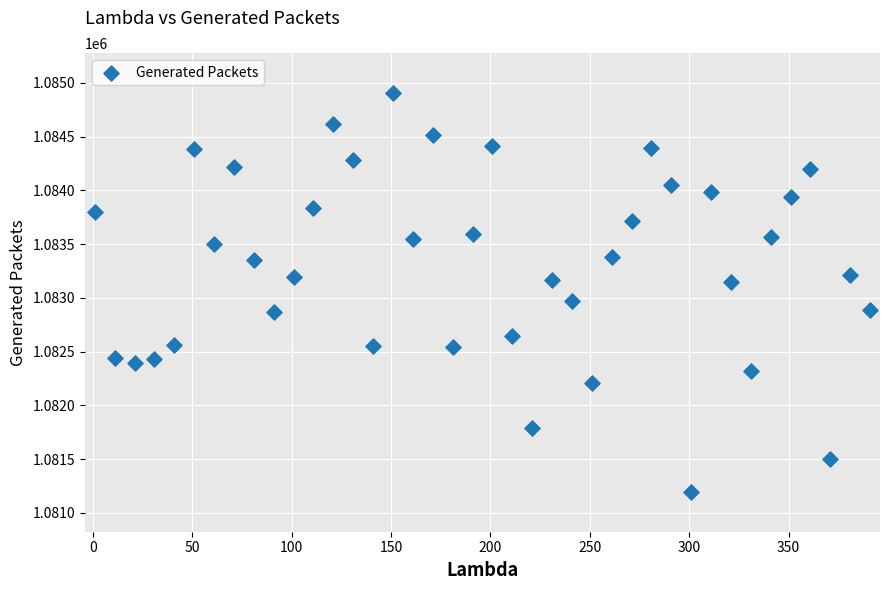

What is the range of Y values (max minus min)?

3711